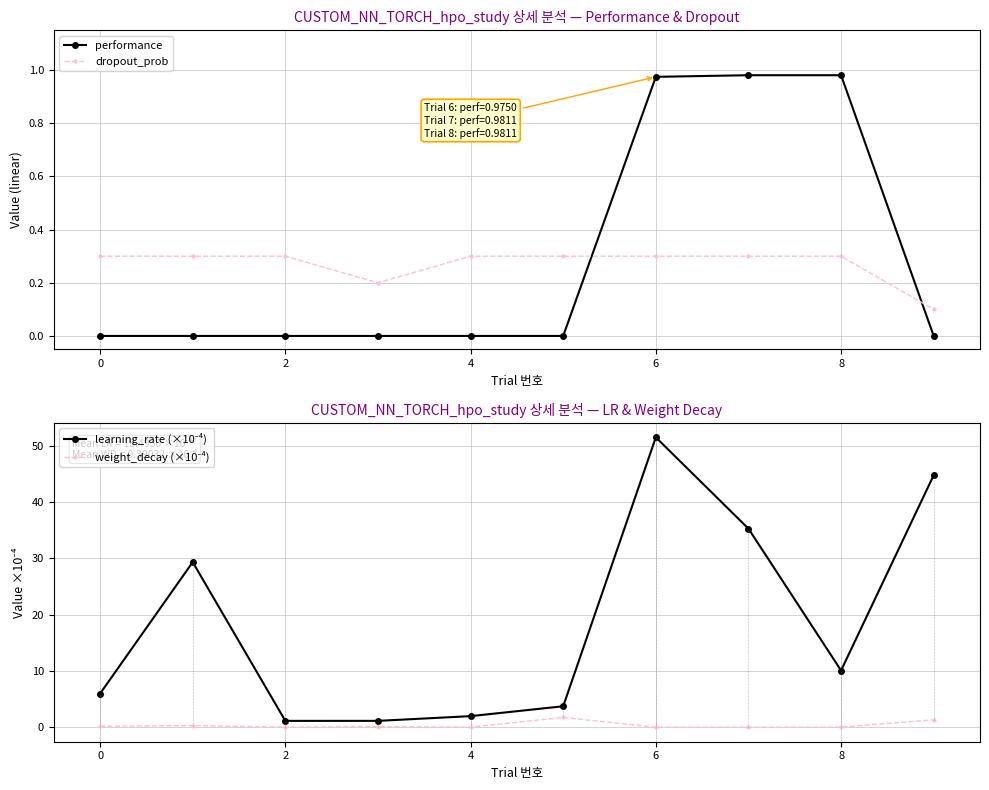

What is the highest value of the dropout_prob series?

0.3